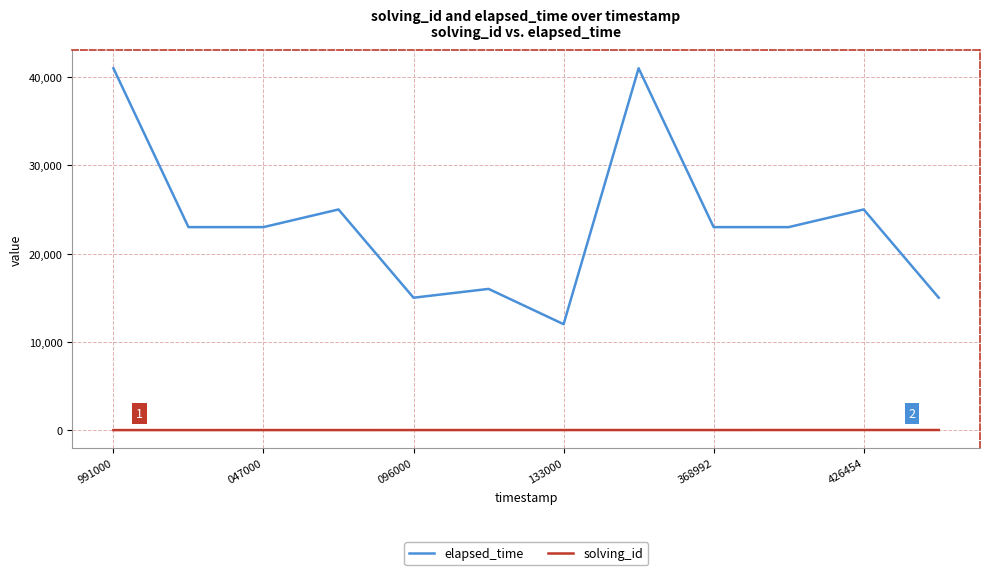

Rank the series by their average value, from highest to lowest.

elapsed_time, solving_id